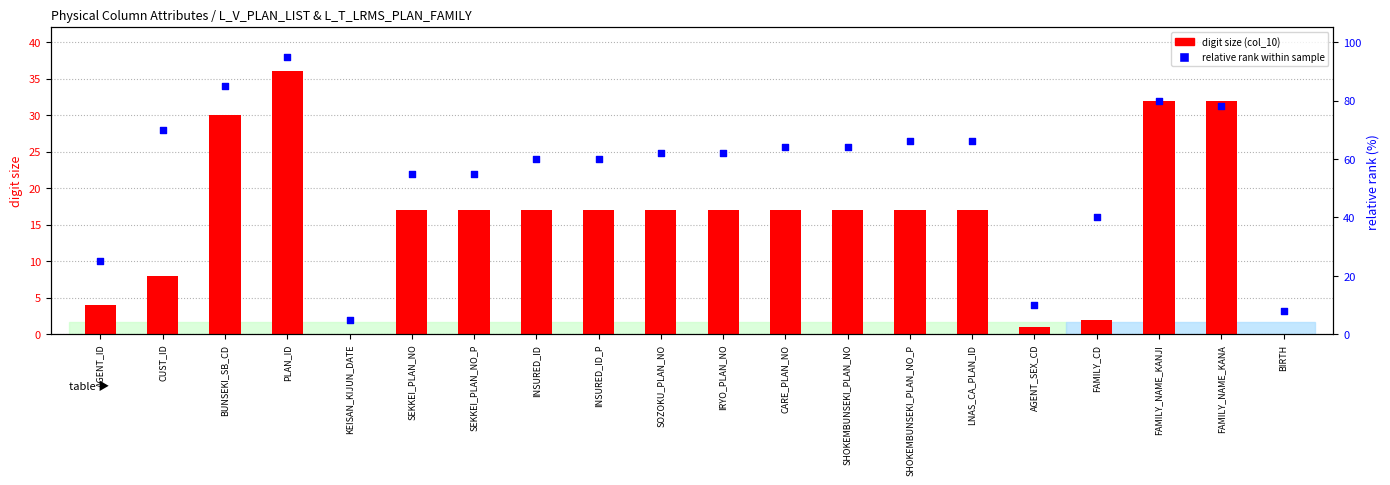

Which series reaches the maximum Y coordinate?

relative rank within sample